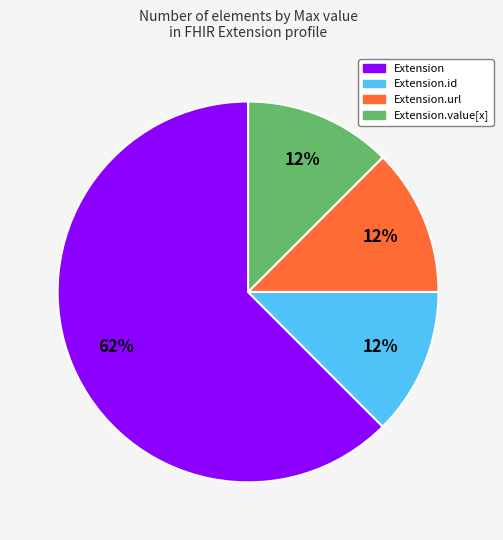

Combined, do Extension.id and Extension.value[x] account for over 50%?

No